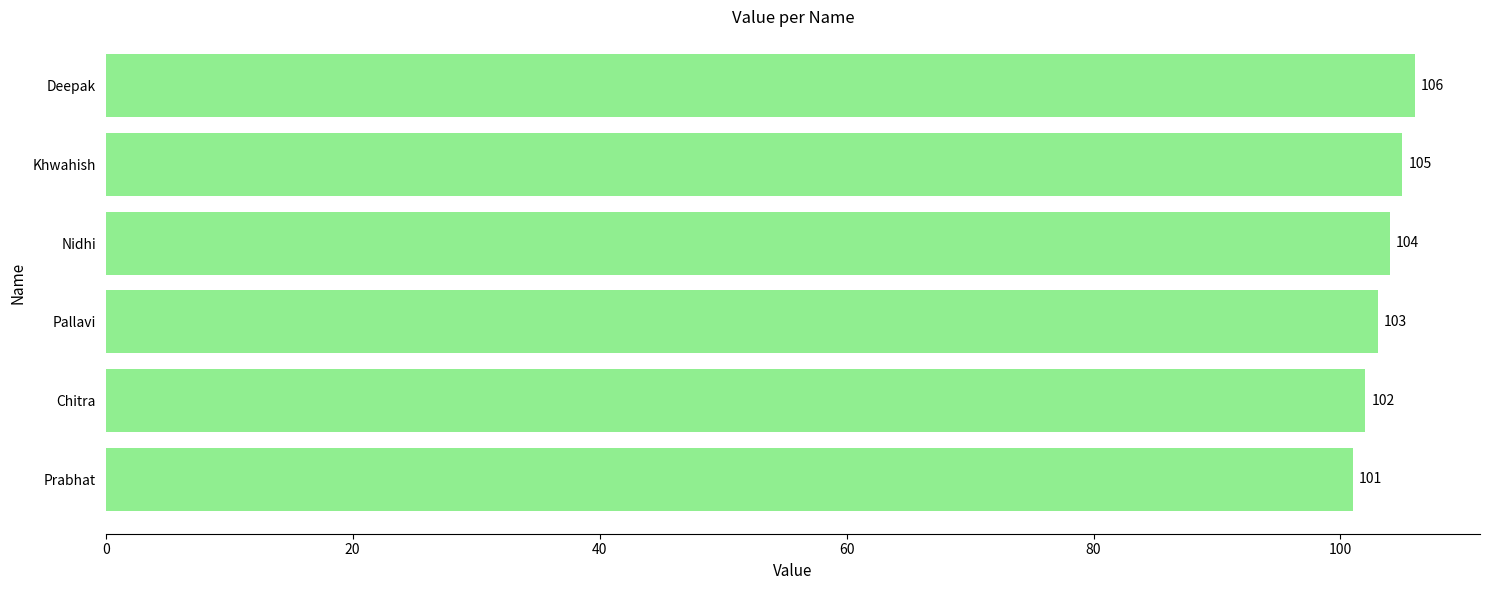

List the labels in order of value, smallest first.

Prabhat, Chitra, Pallavi, Nidhi, Khwahish, Deepak